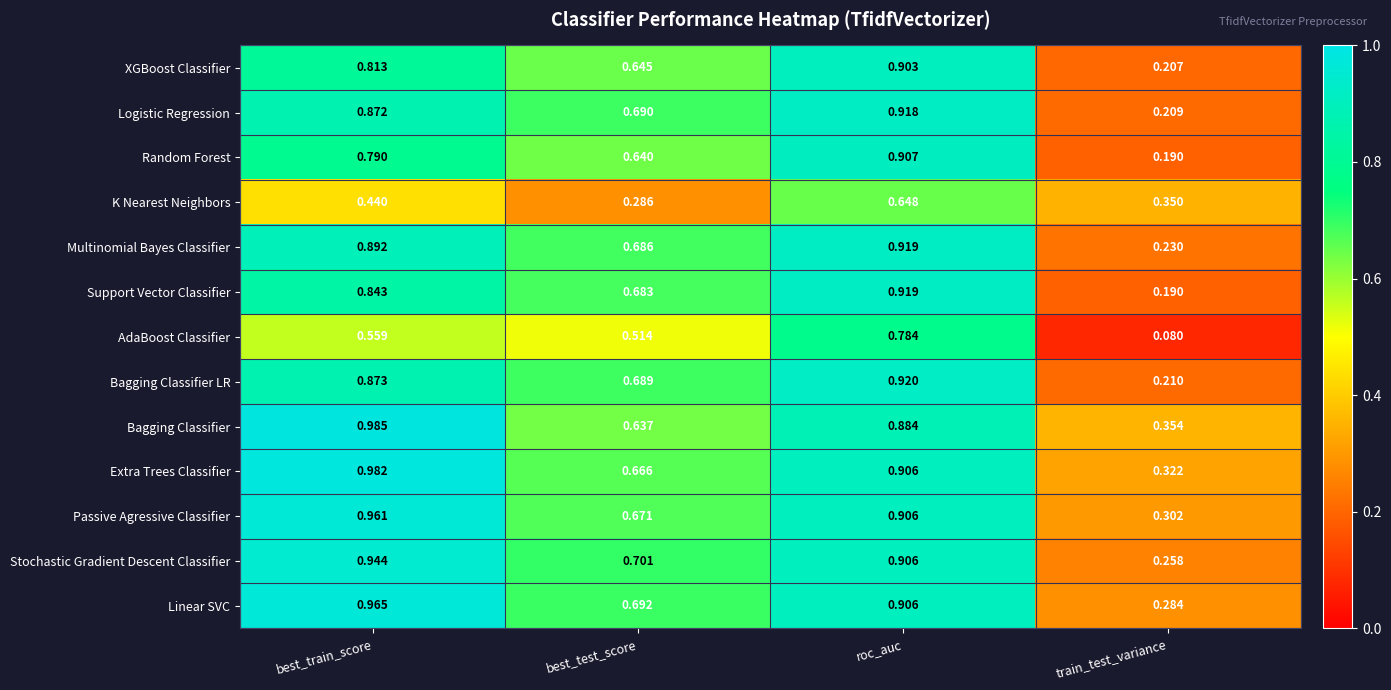

List the labels in order of Logistic Regression value, smallest first.

train_test_variance, best_test_score, best_train_score, roc_auc